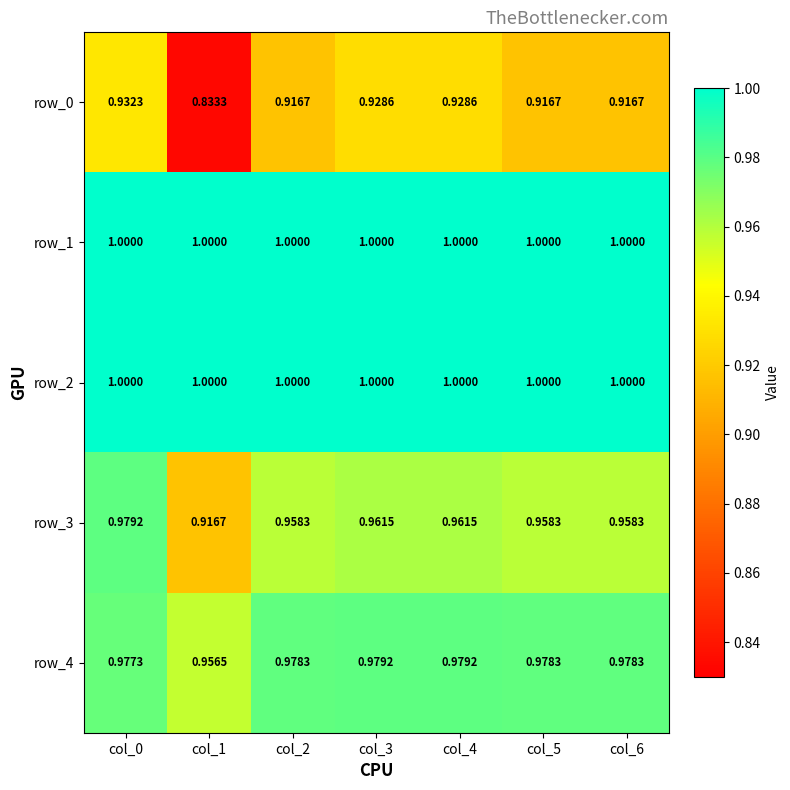

Which series changed the most between col_3 and col_6?

row_0